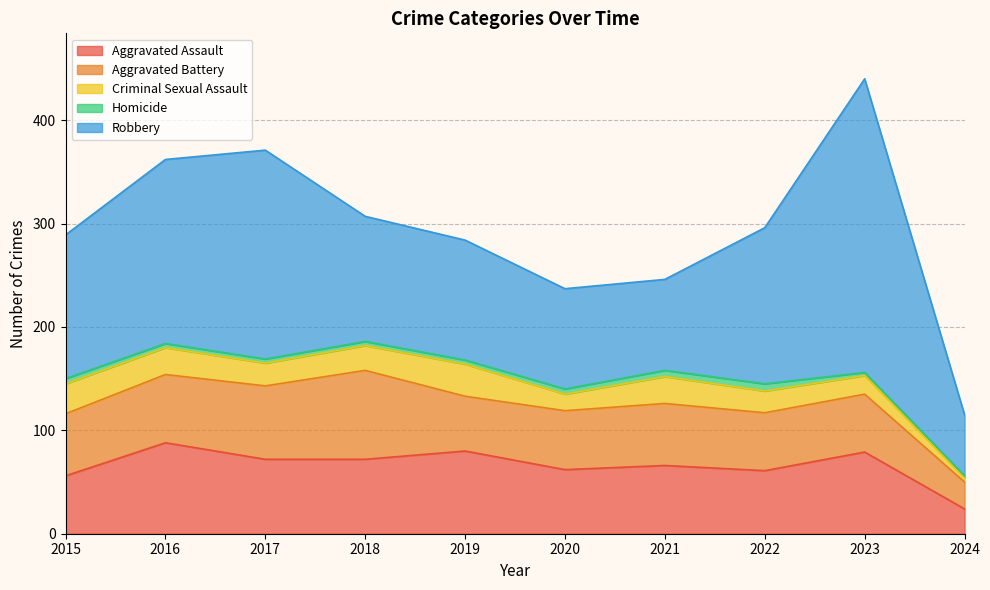

The Criminal Sexual Assault series shows 2 at 2024. True or false?

False